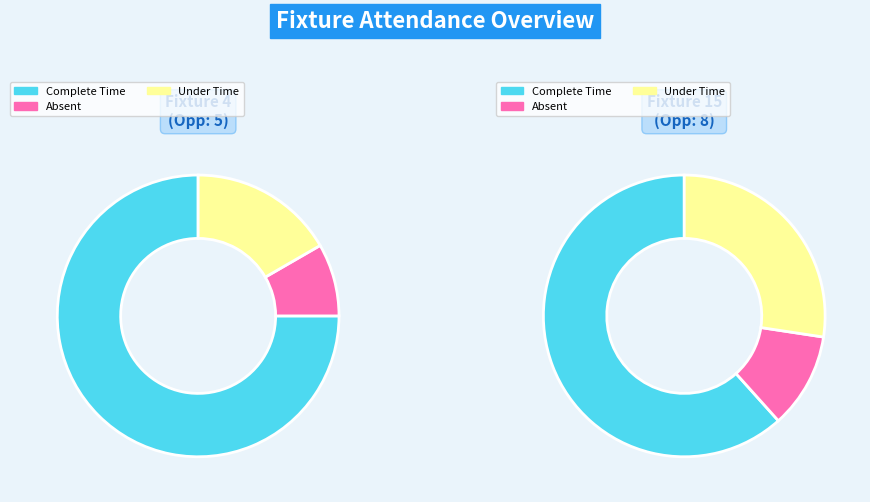

How much of the chart is everything except Fixture 15?

50.0%